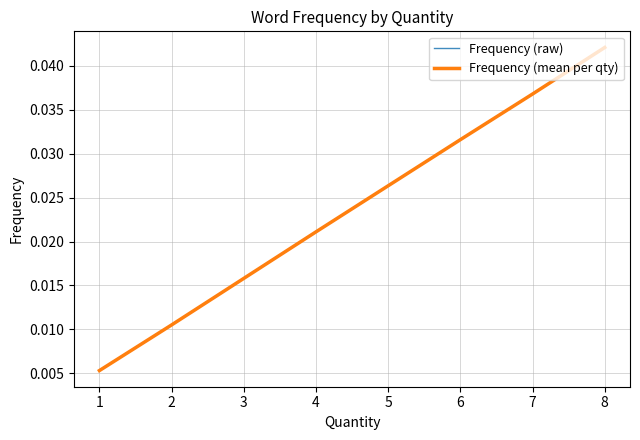

Rank the categories by Frequency (mean per qty) value from highest to lowest.

8, 7, 6, 4, 3, 2, 1